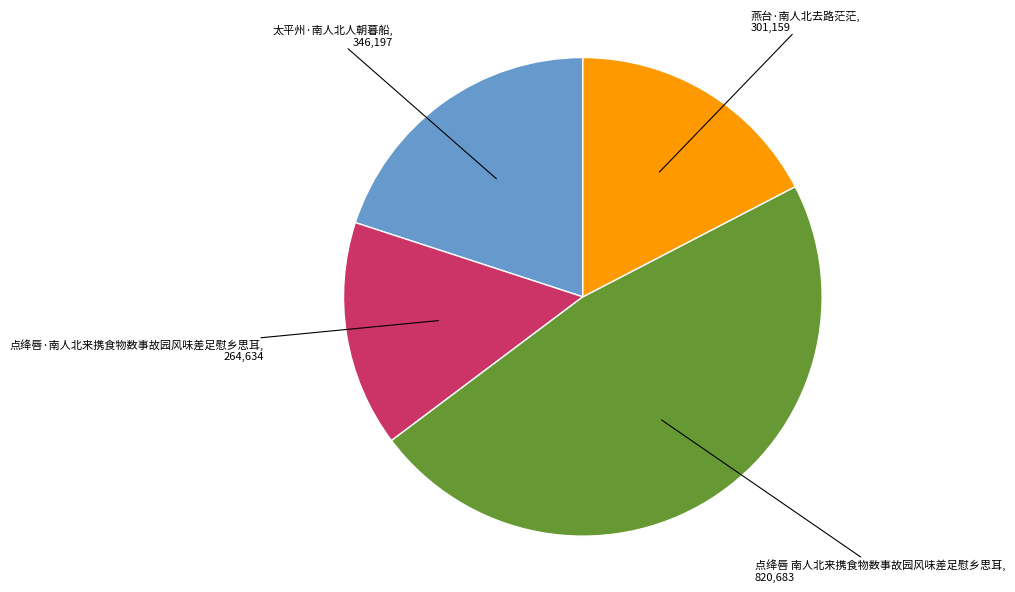

Is there a majority slice in this chart?

No